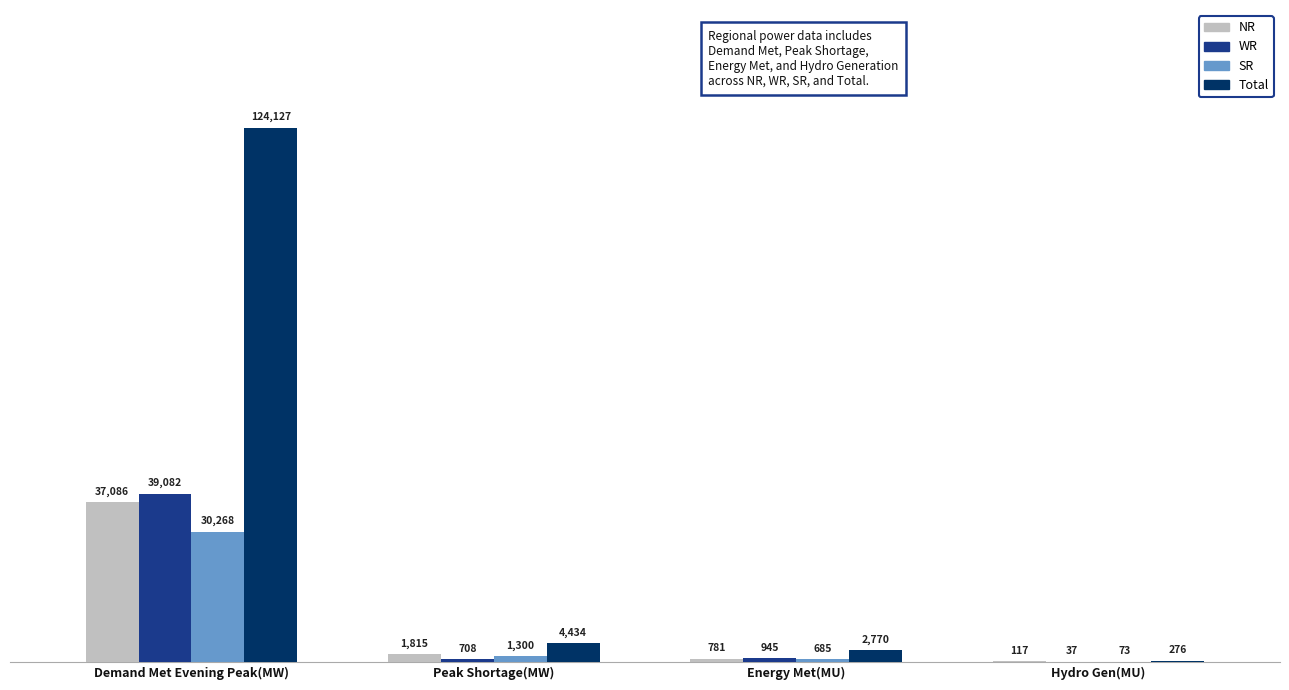

Count the number of data series in this chart.

4